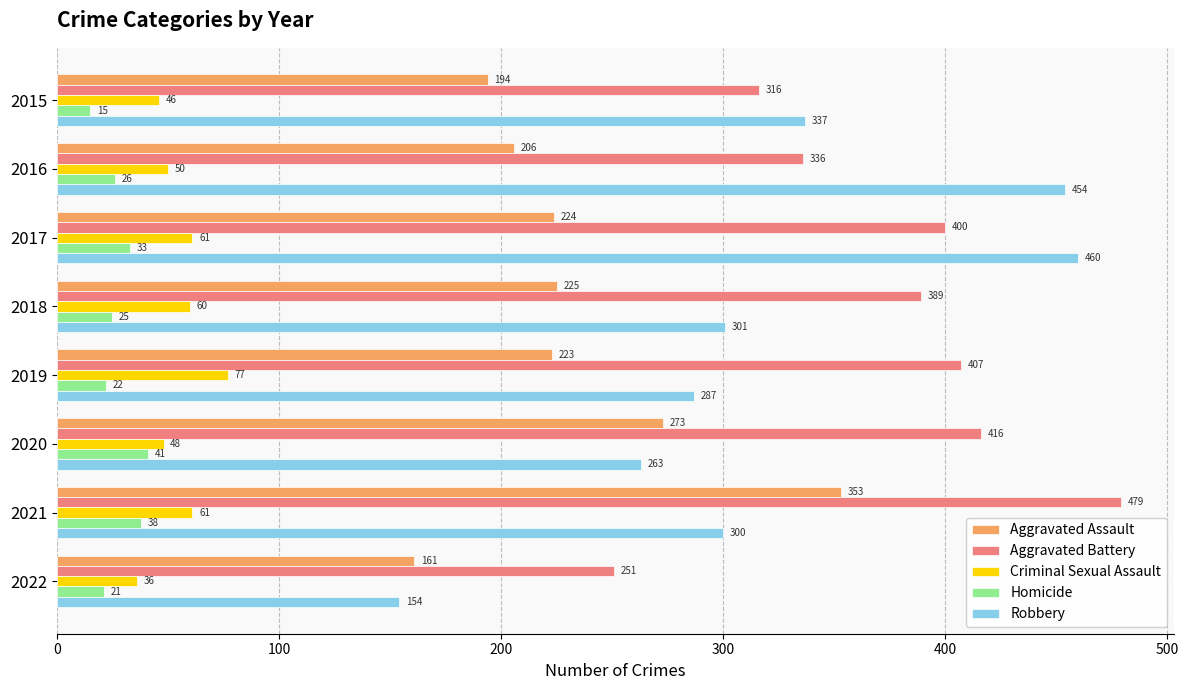

At how many categories does at least one series exceed 441?

3